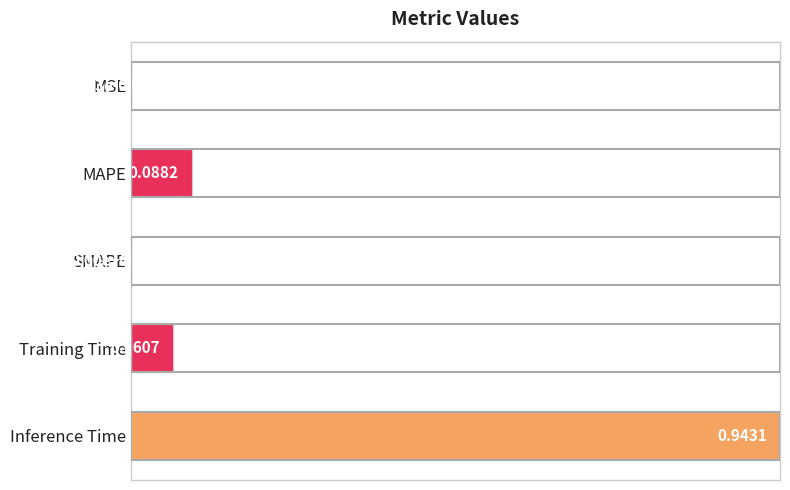

At which category does the chart reach its peak across all series?

Inference Time